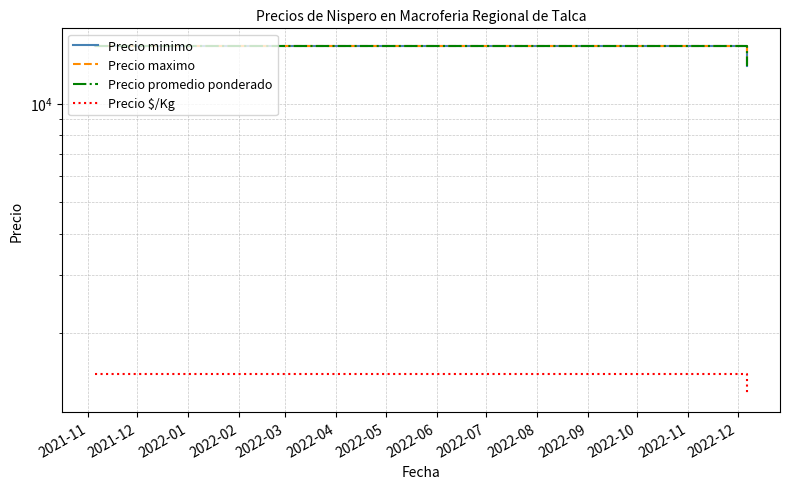

The value of Precio minimo at 2022-02 is 13000. True or false?

True